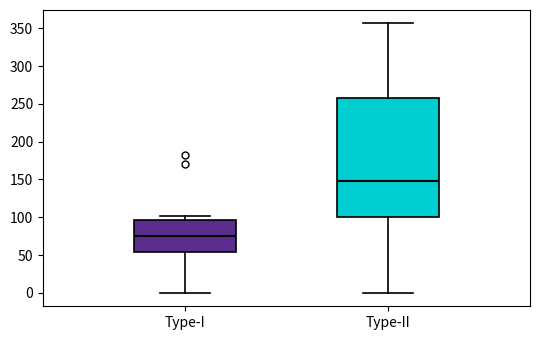

Which box's median line is the lowest?

Type-I